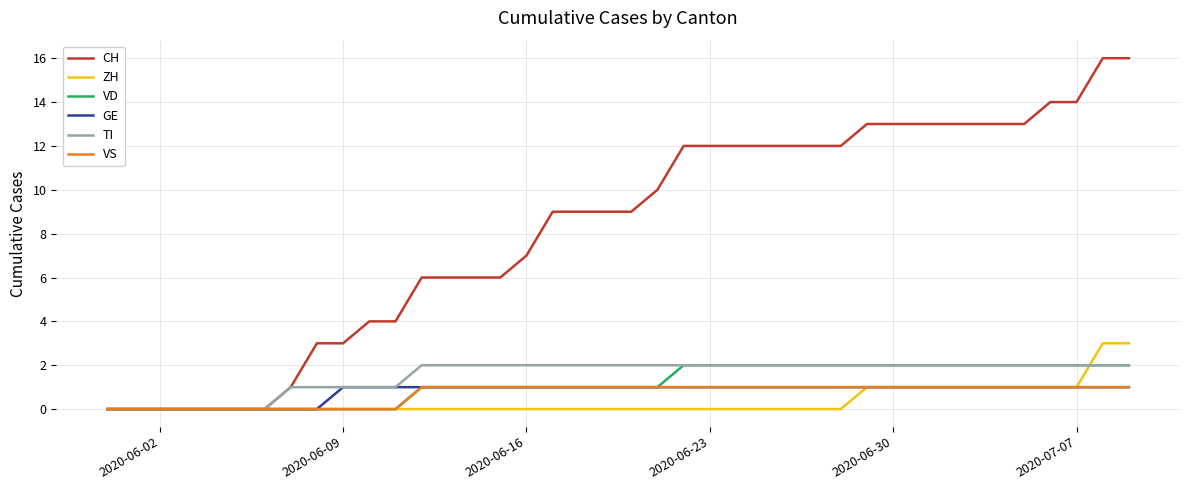

Which series has the largest range (max minus min)?

CH